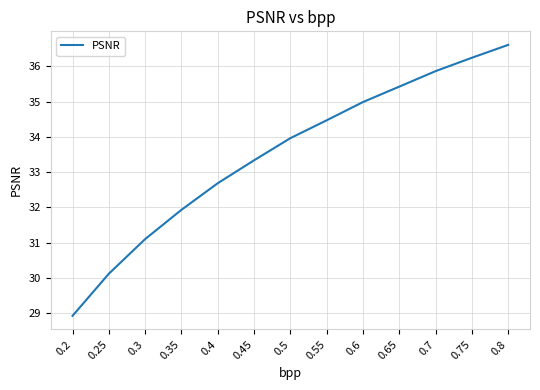

Which category has the highest value across all series?

0.8